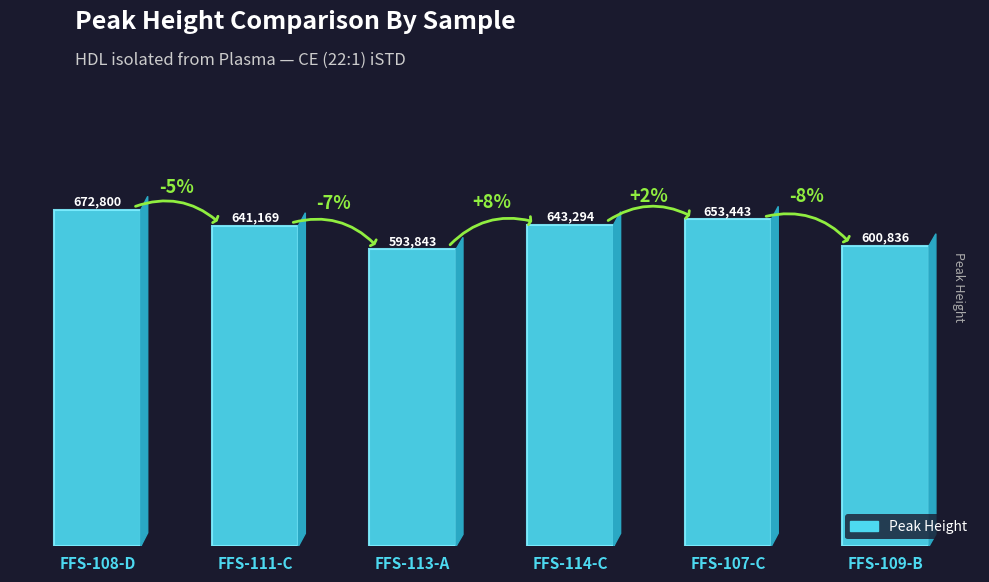

How many categories are shown in the chart?

6